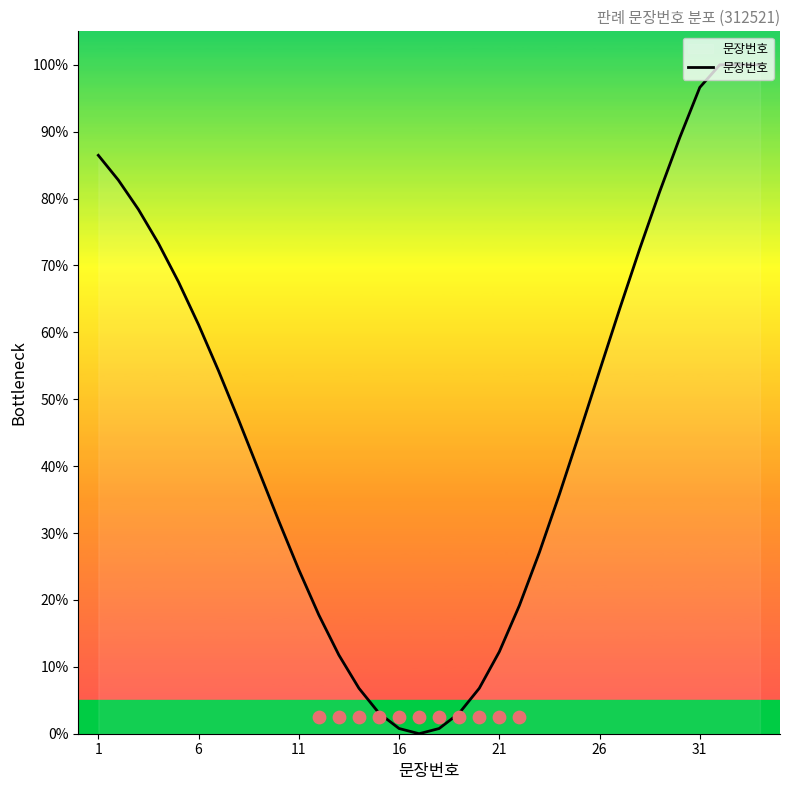

What is the highest value of the 문장번호 series?

100.0